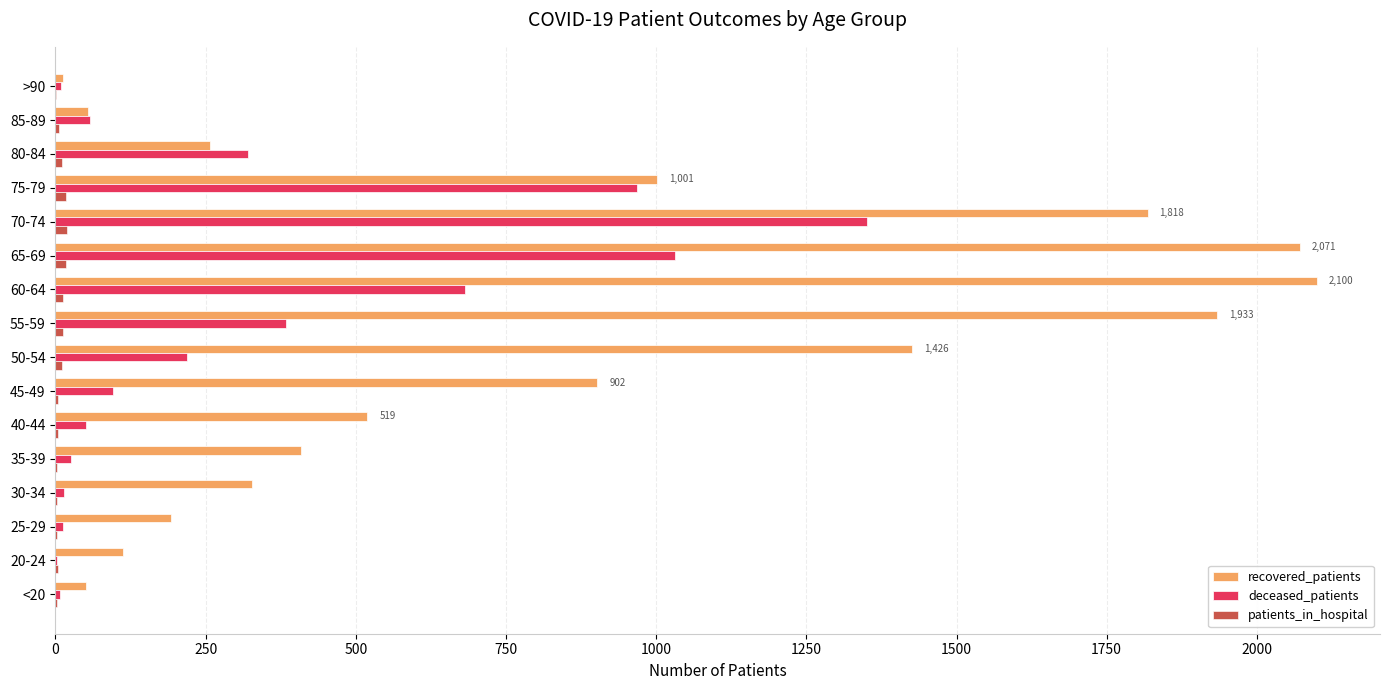

Is the value of recovered_patients at 60-64 greater than the value of deceased_patients at 55-59?

Yes